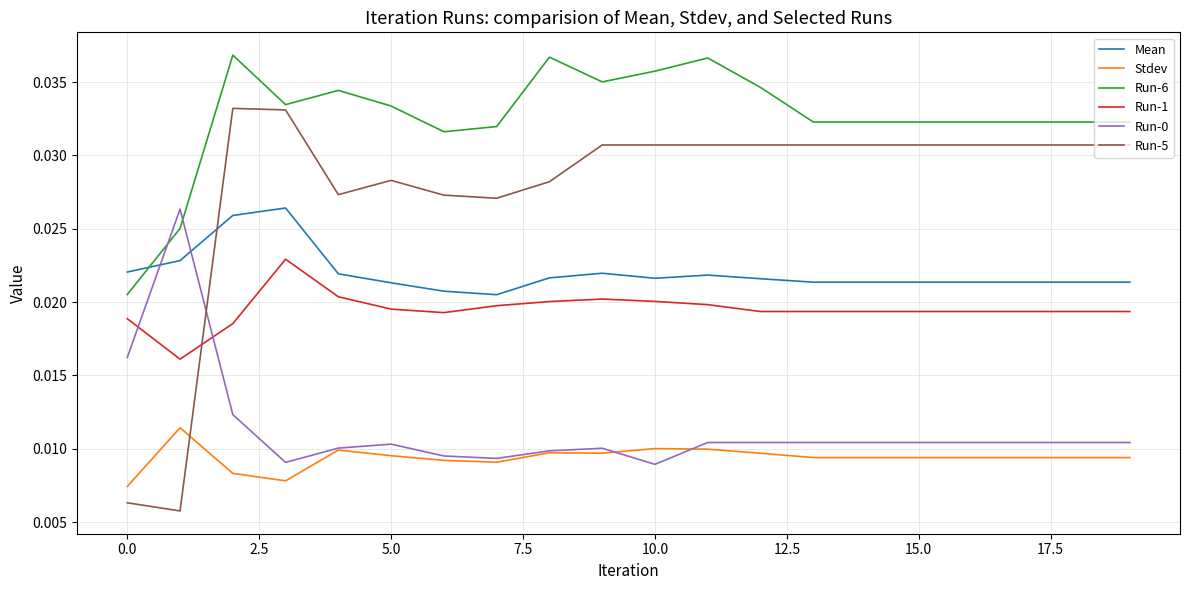

Which series has the largest total across all categories?

Run-6